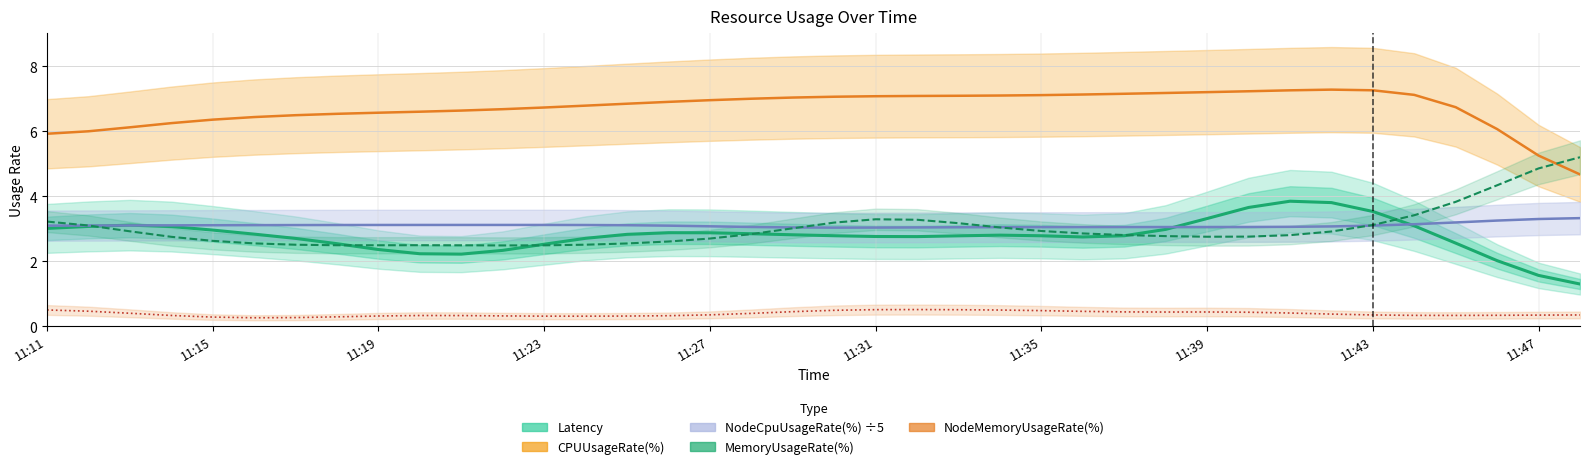

Rank the series by their maximum value, from lowest to highest.

NodeMemoryUsageRate(%), NodeCpuUsageRate(%) ÷5, Latency, MemoryUsageRate(%), CPUUsageRate(%)